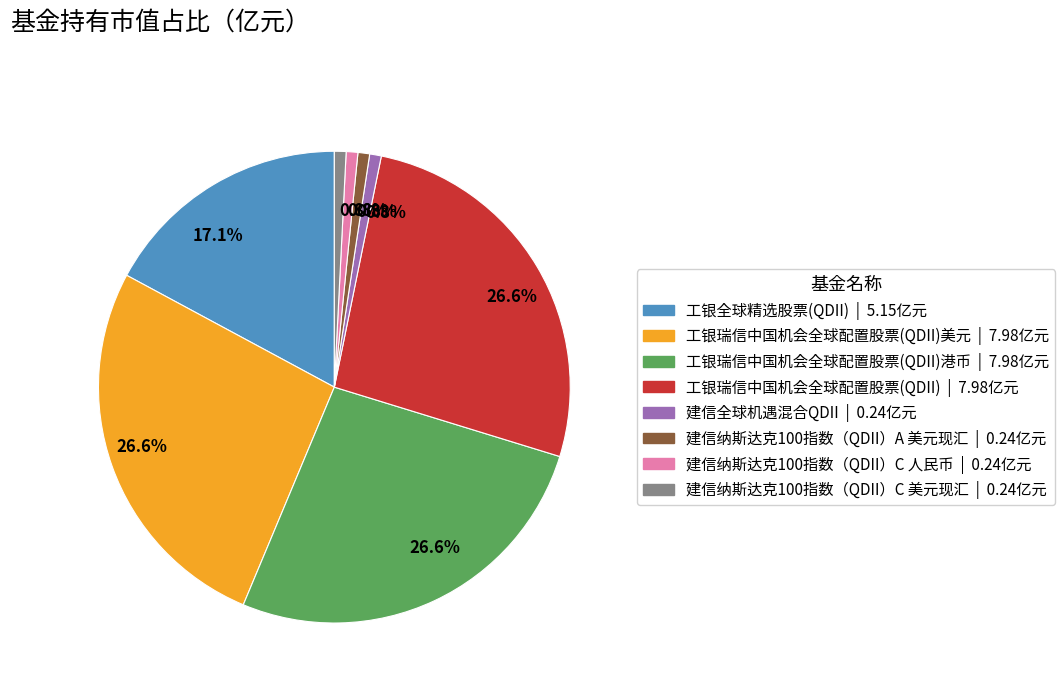

To the nearest percent, what is the difference between the largest and smallest slice percentages?

26%